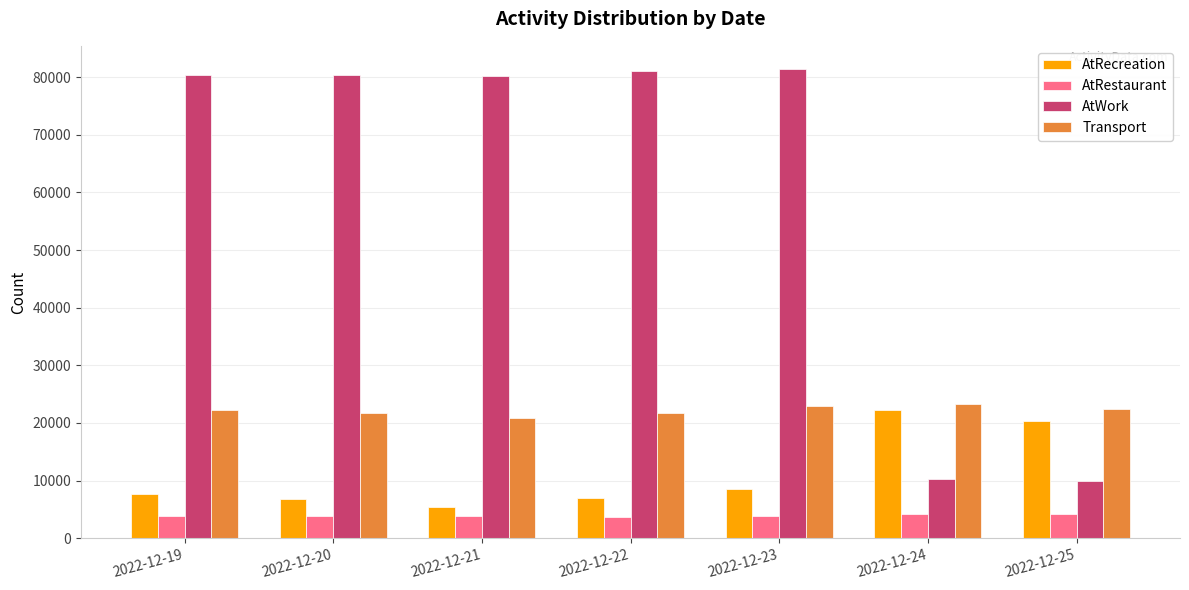

The value of Transport at 2022-12-19 is 33970. True or false?

False